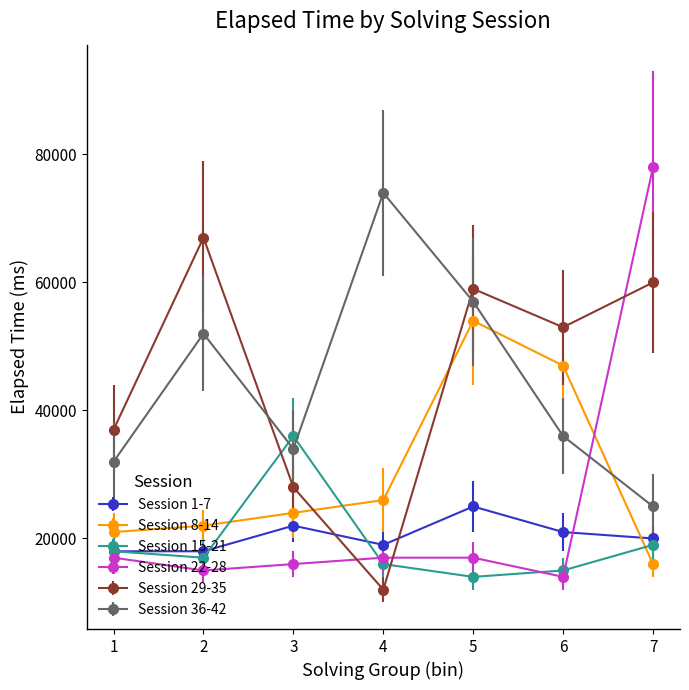

Which label corresponds to the largest value in the chart?

7